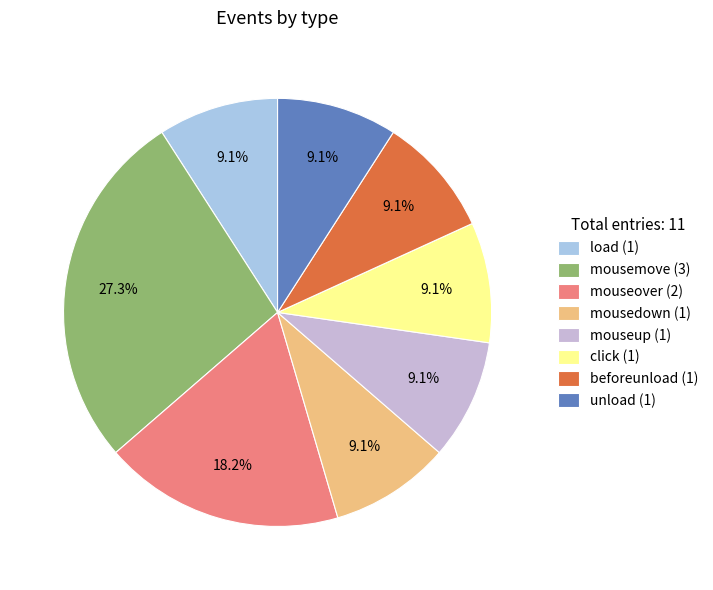

True or false: mouseover accounts for 18% of the total.

True